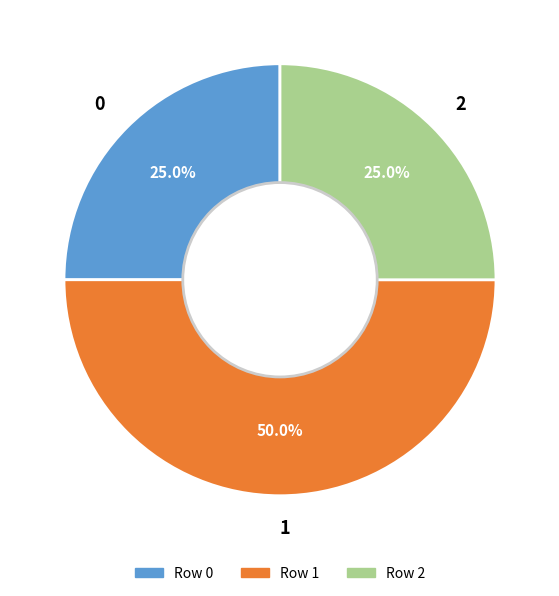

Is it true that 1 is 62% of the pie?

False